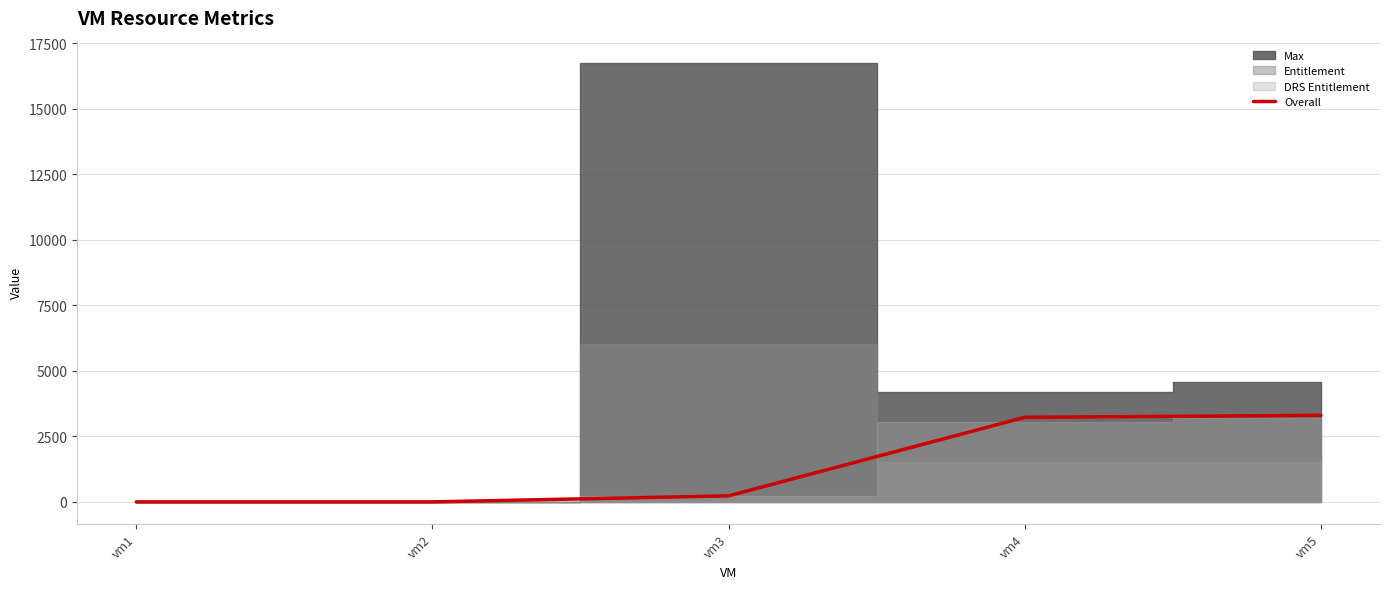

Read the value at vm5.

3303